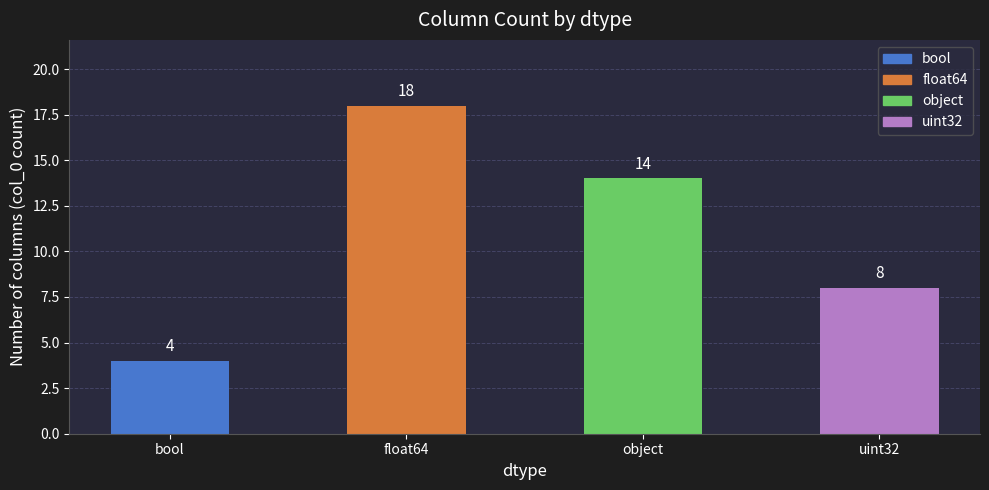

Rank the categories by value from lowest to highest.

bool, uint32, object, float64